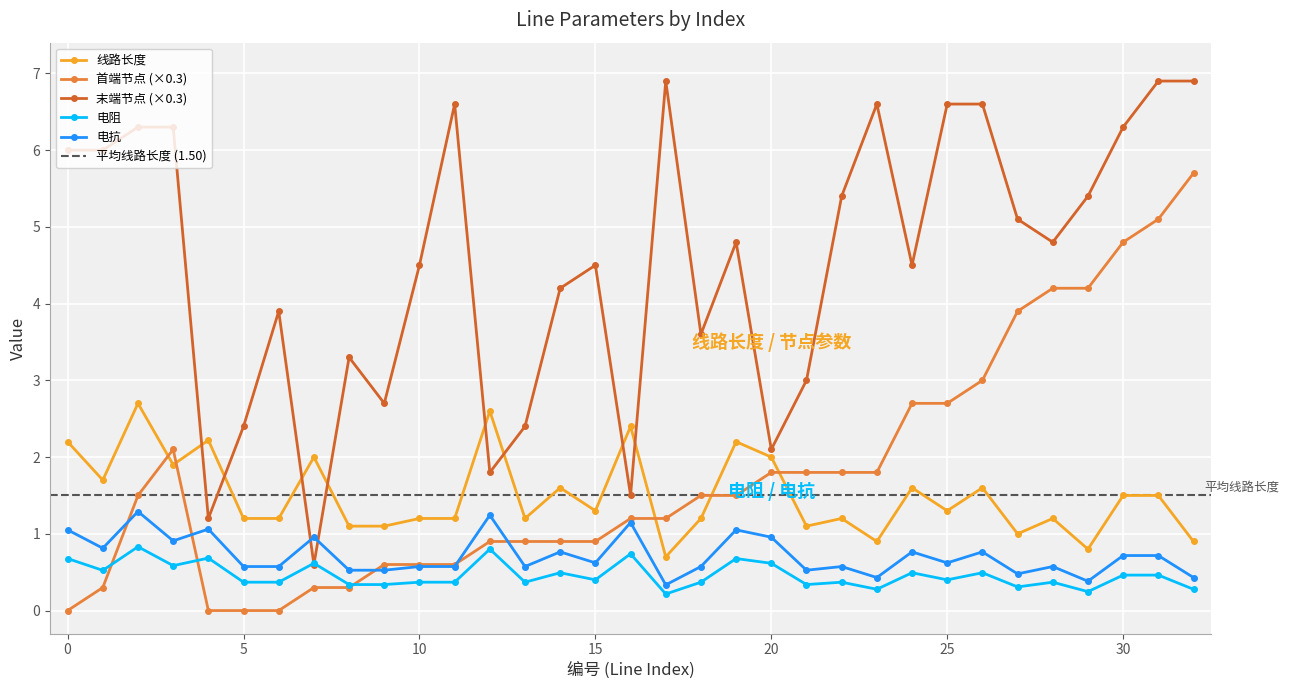

The 电阻 series shows 0.2 at 6. True or false?

False